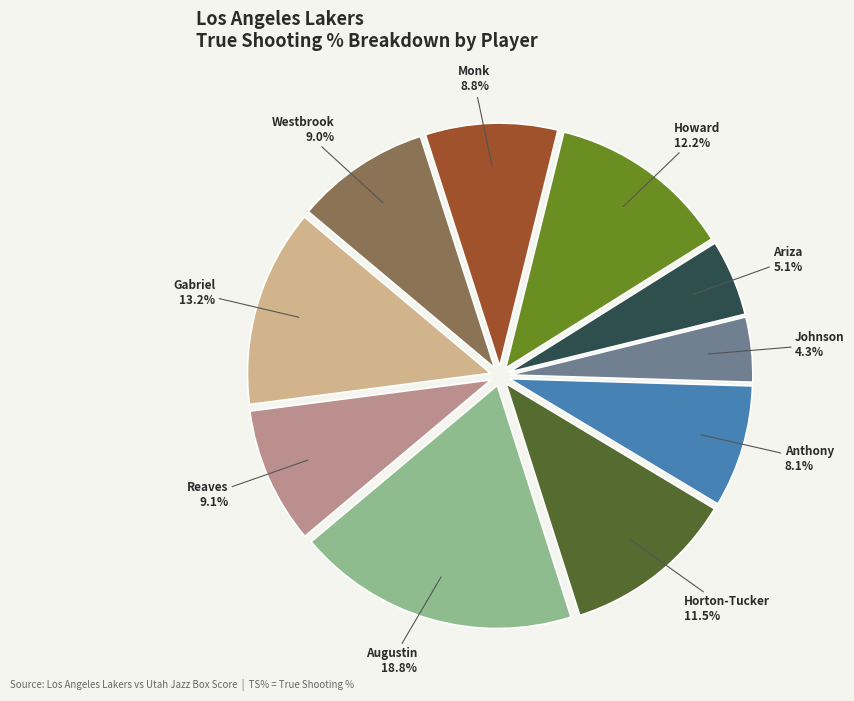

To the nearest percent, what is the difference between the largest and smallest slice percentages?

14%